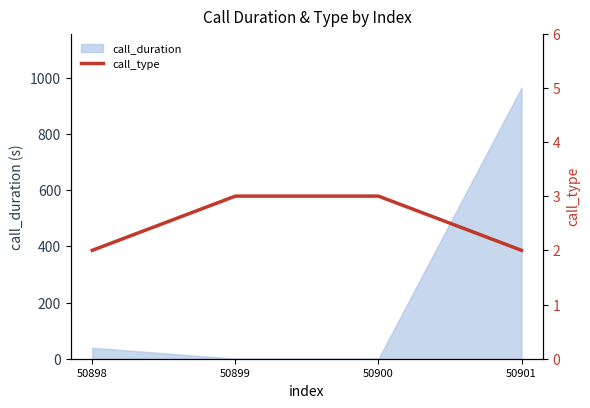

True or false: call_duration has a value of 965 at 50901.

True